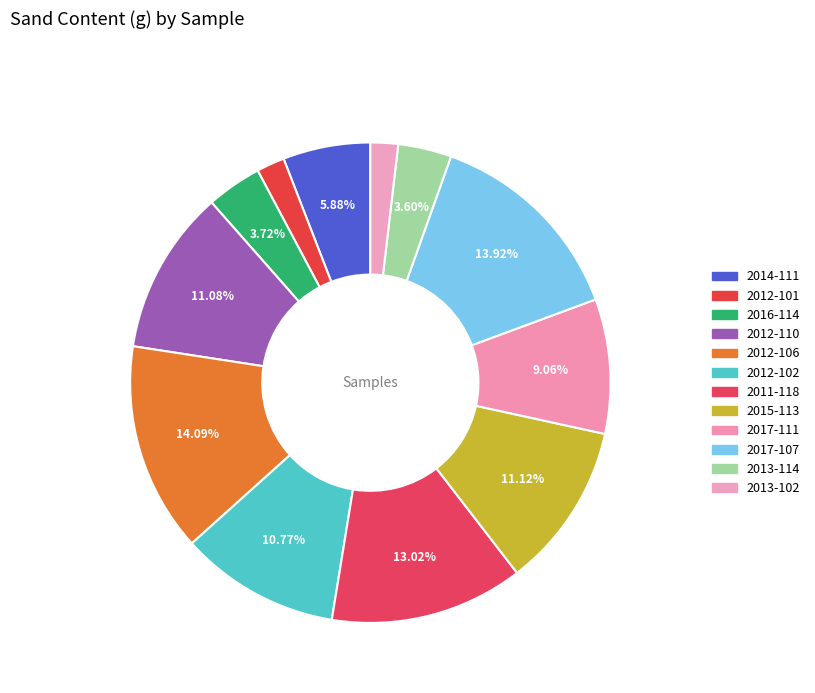

Is there a majority slice in this chart?

No